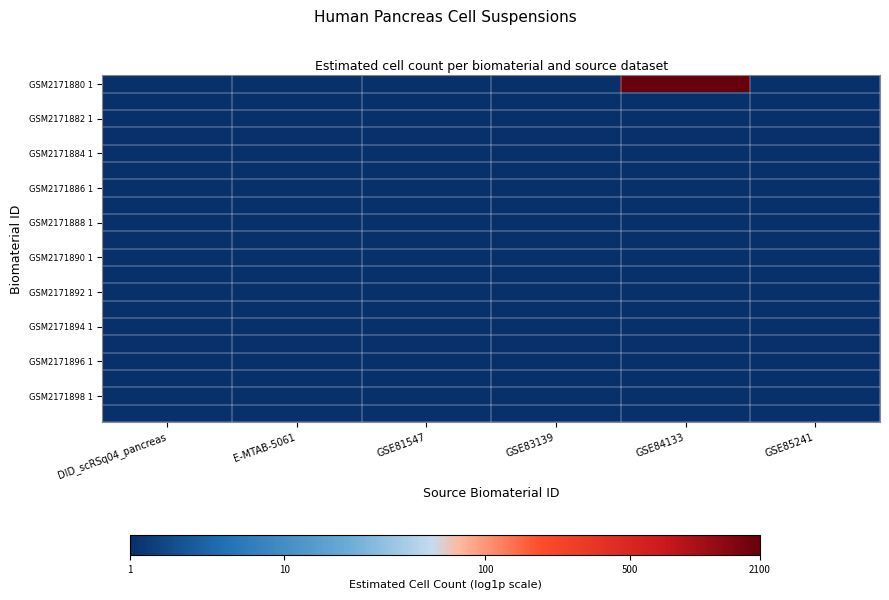

At which category is the sum across all series the highest?

GSE84133